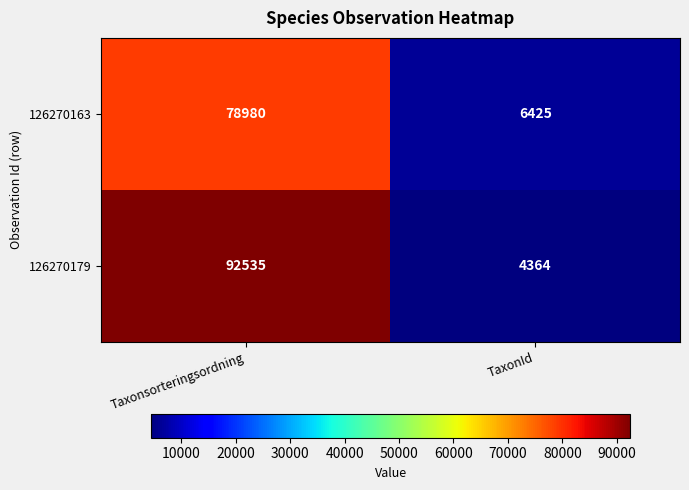

Rank the series at TaxonId from highest to lowest value.

126270163, 126270179